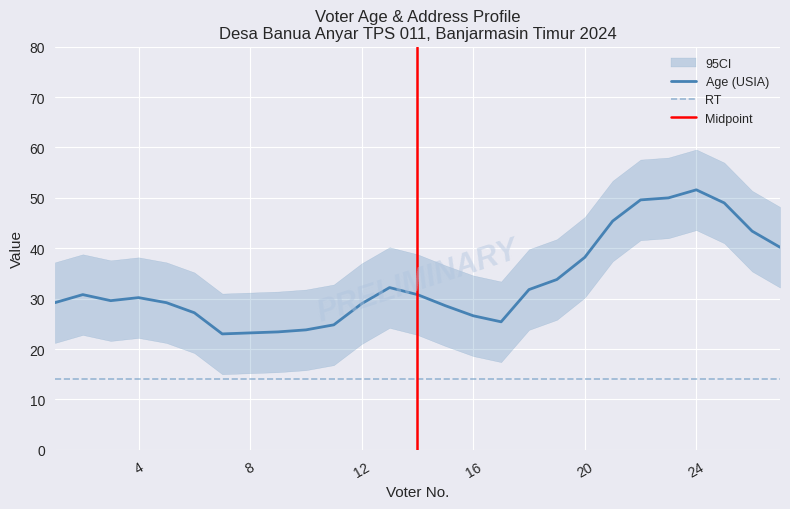

Where is Age (USIA) nearest to the value 37?

20